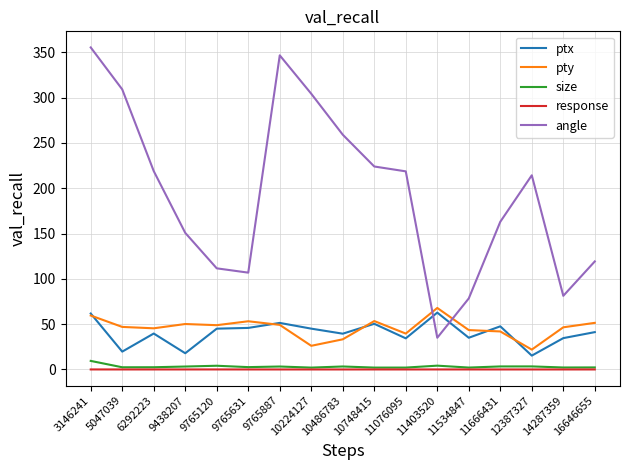

True or false: angle has a value of 218.6 at 11076095.

True